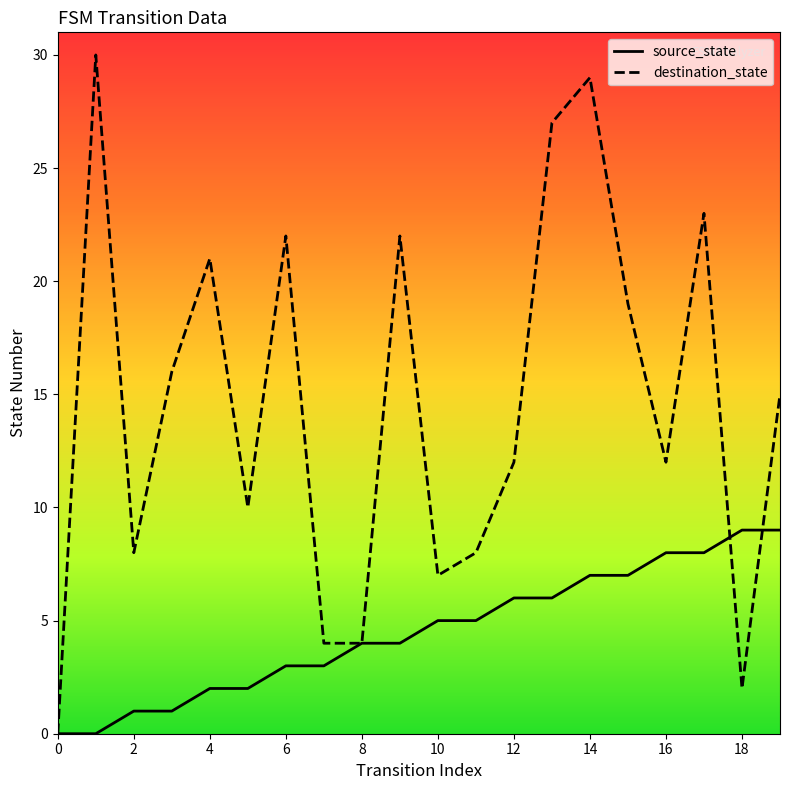

Which series has the widest spread of values?

destination_state